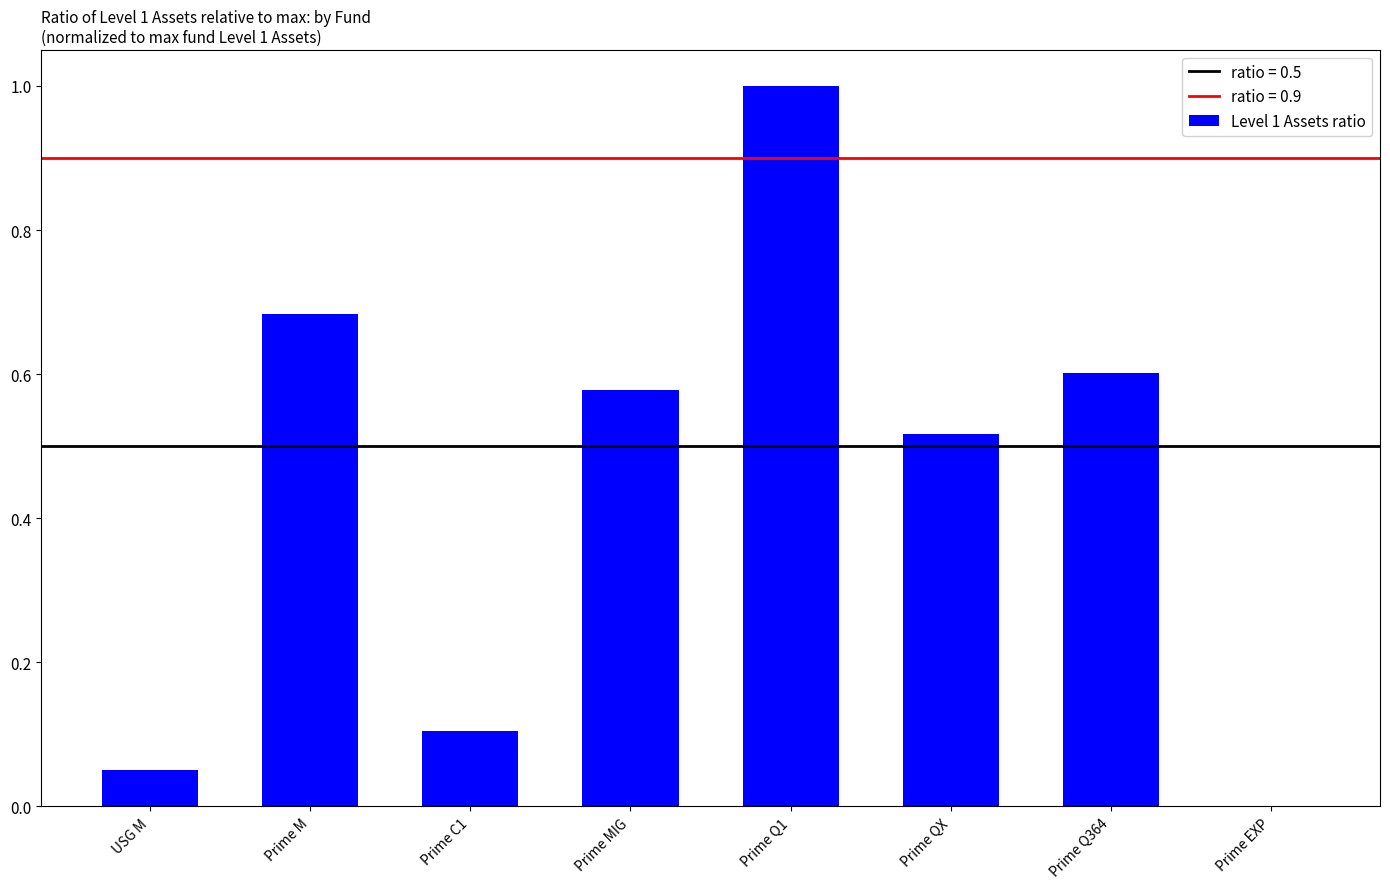

True or false: the data shows 0.1 at USG M.

True